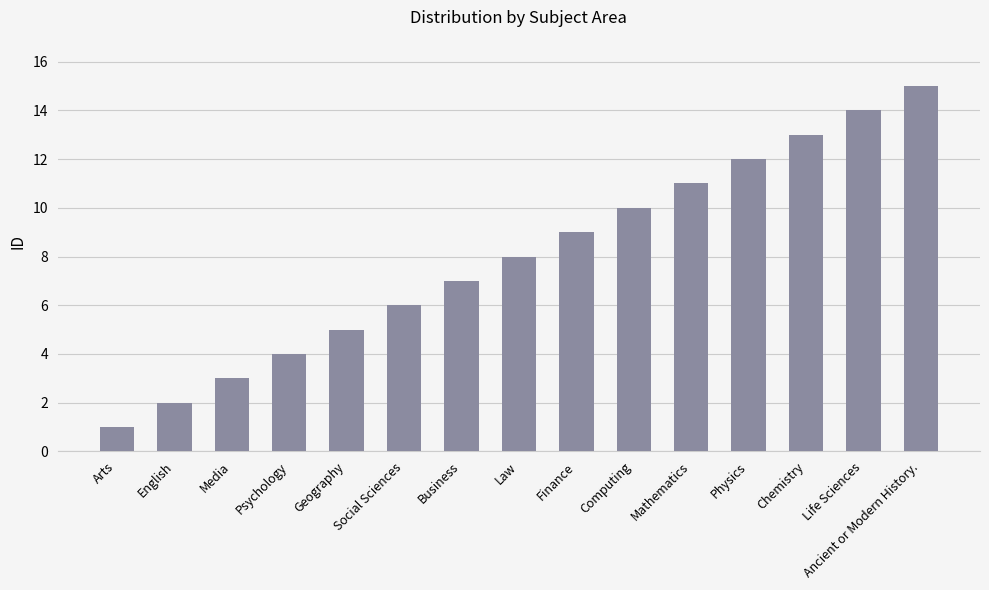

How many values are below 8?

7